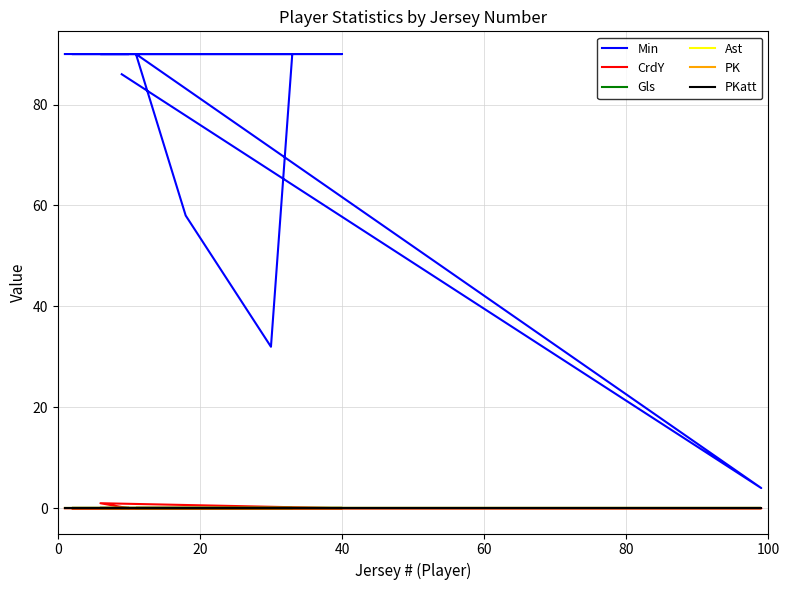

Does the chart display data point markers on the line(s)?

No